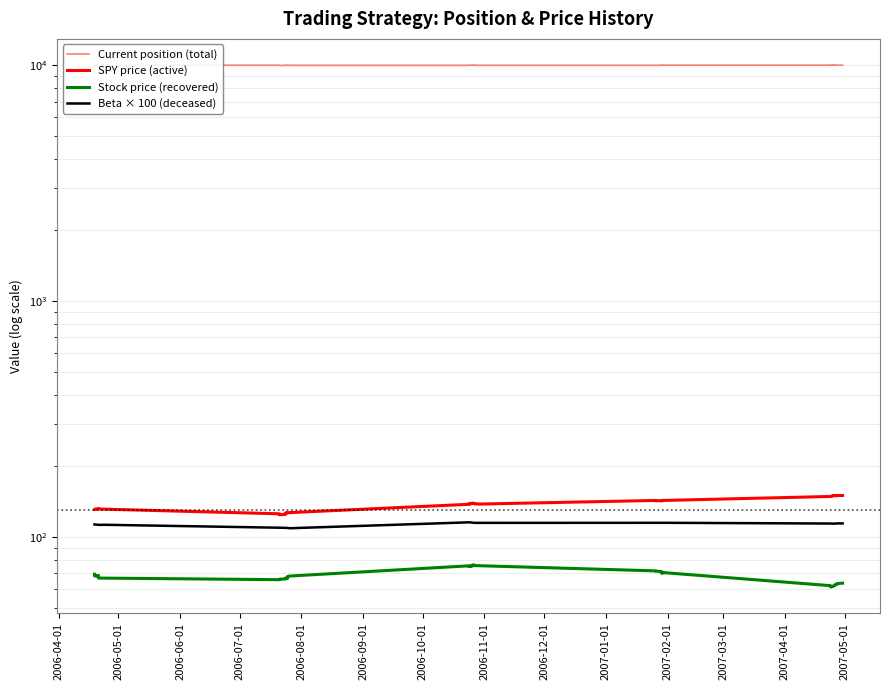

How many interior local peaks does the Current position (total) series have?

8